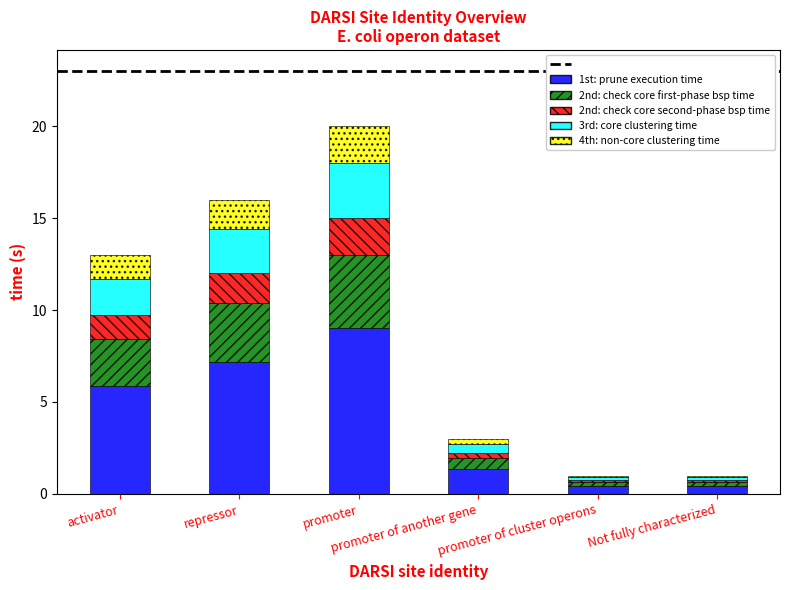

What is the minimum value for 1st: prune execution time?

0.5